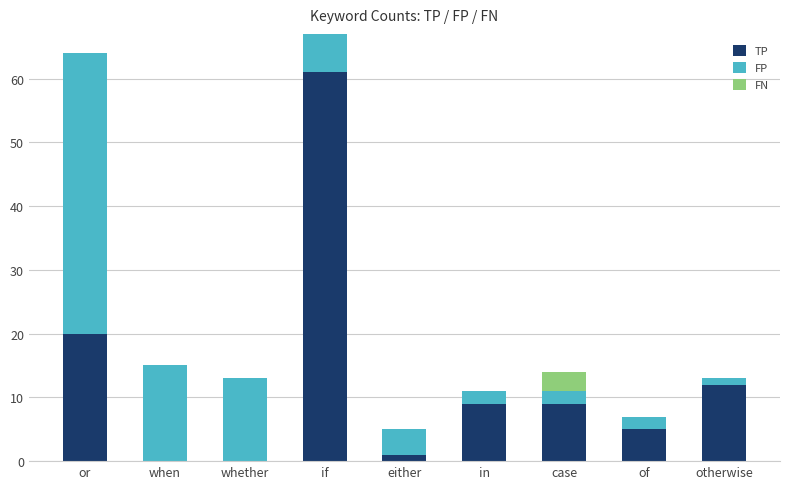

True or false: TP has a value of 88 at if.

False